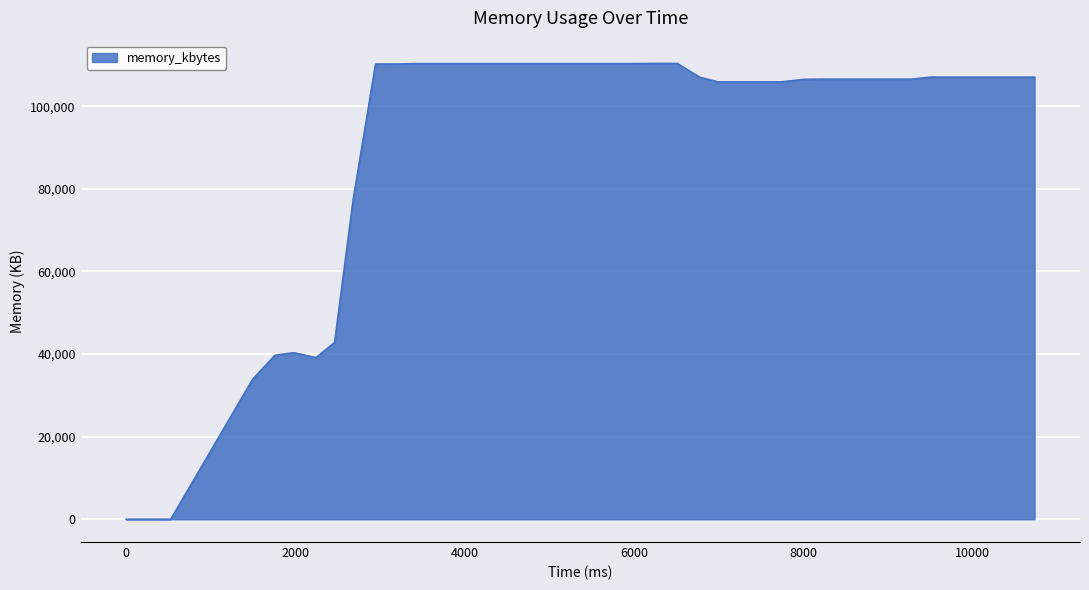

How many lines are shown in the chart?

1